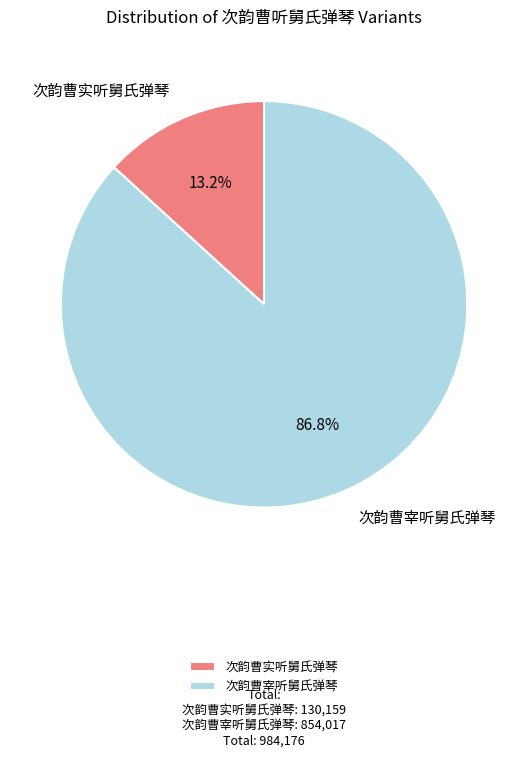

Which slice is the smallest?

次韵曹实听舅氏弹琴